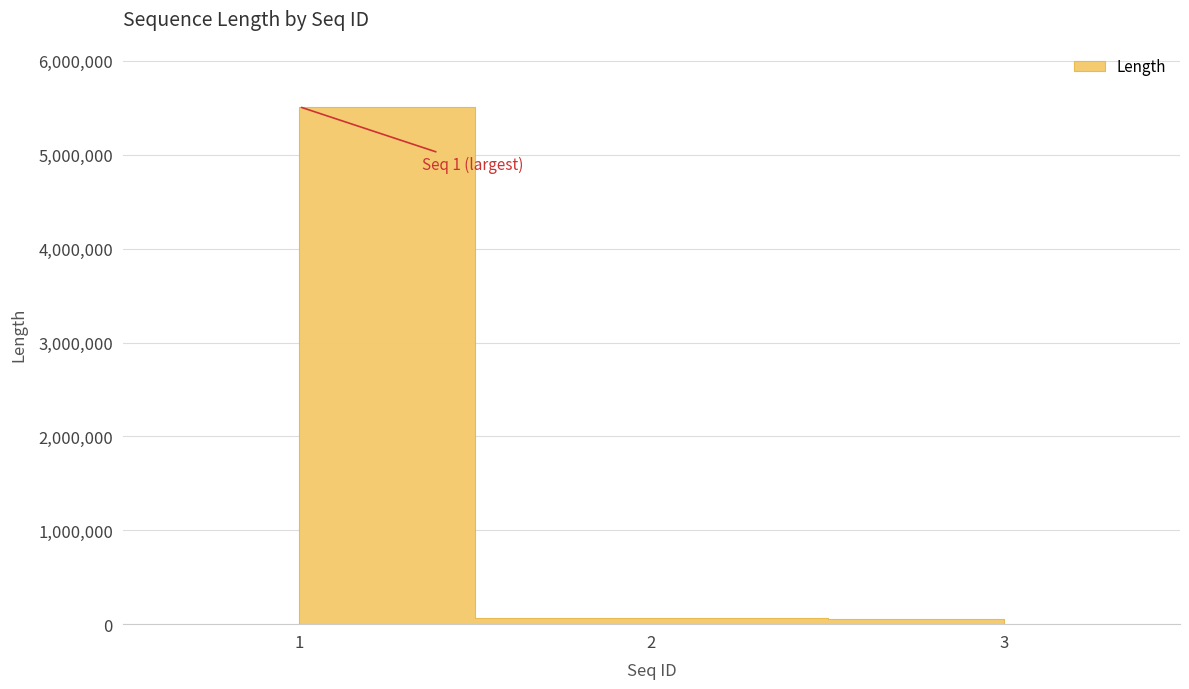

What is the sum of all values?

5629880